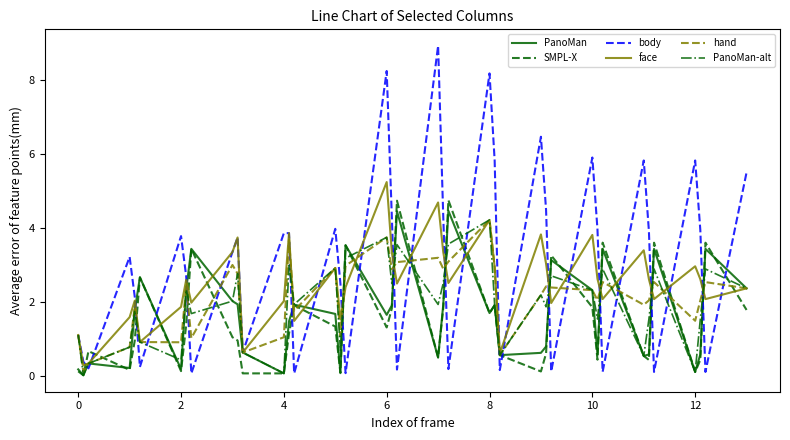

How many lines are shown in the chart?

6